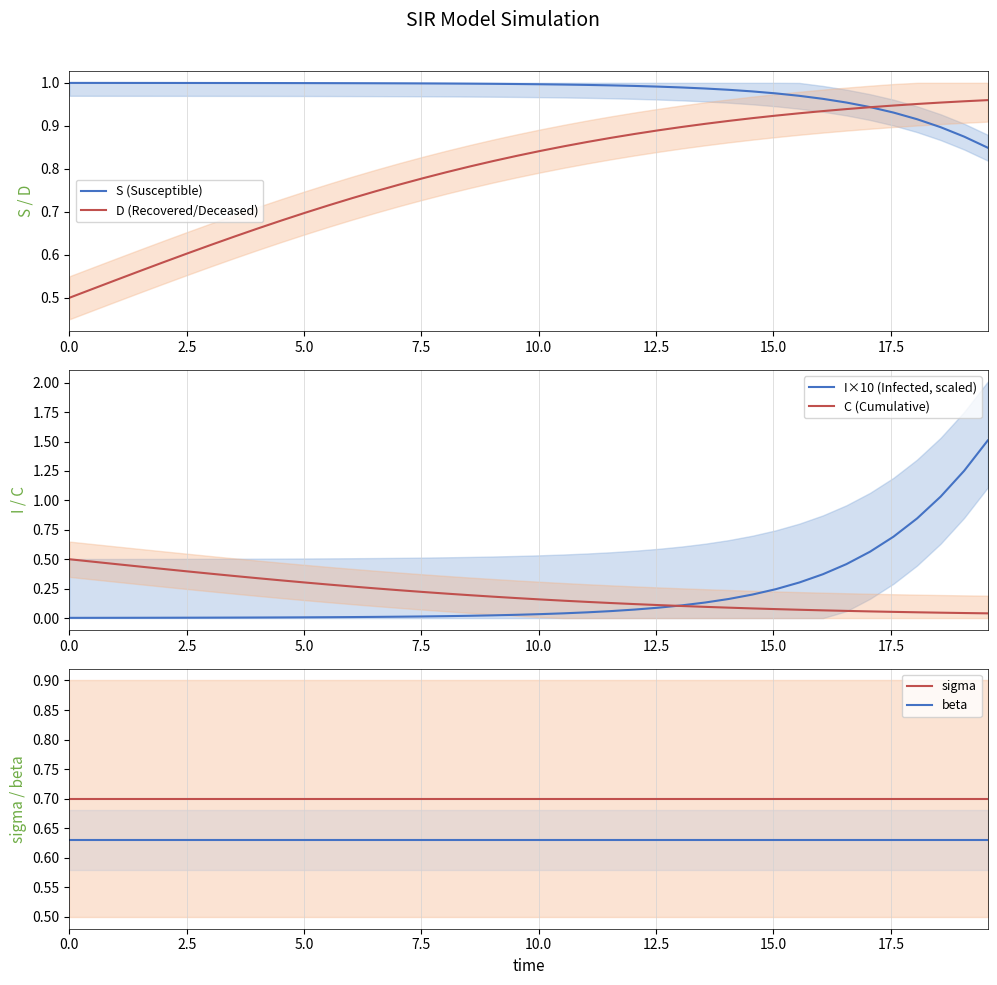

What is the maximum value for I×10 (Infected, scaled)?

1.5